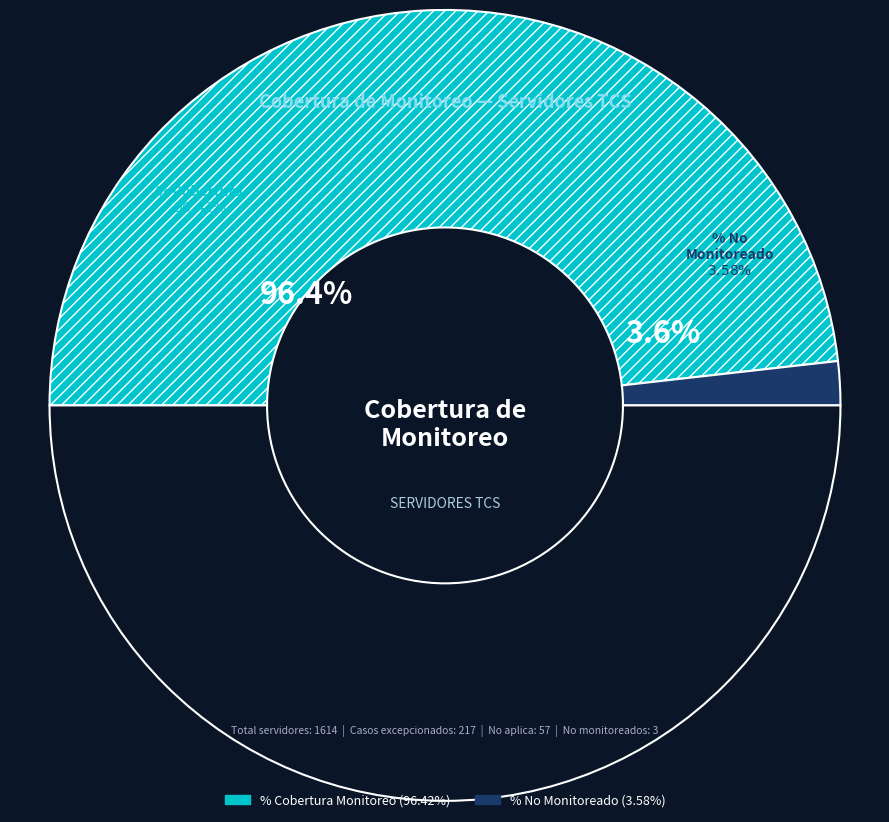

True or false: % No Monitoreado accounts for 11% of the total.

False